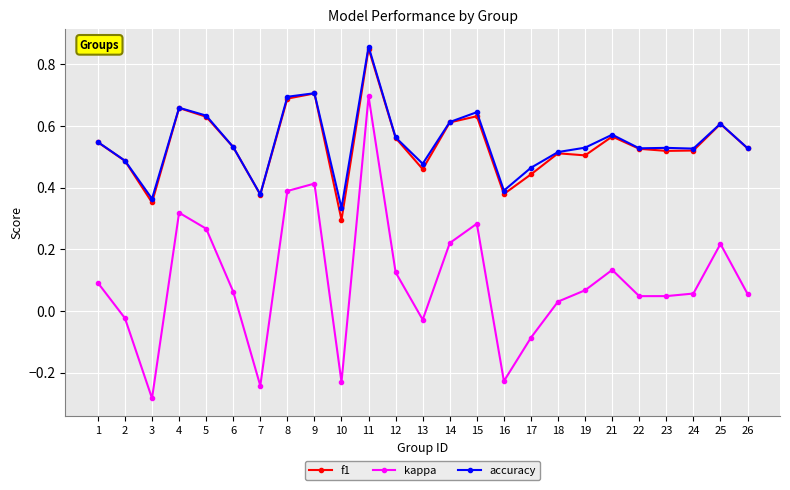

Is it true that accuracy equals 0.5 at 17?

True